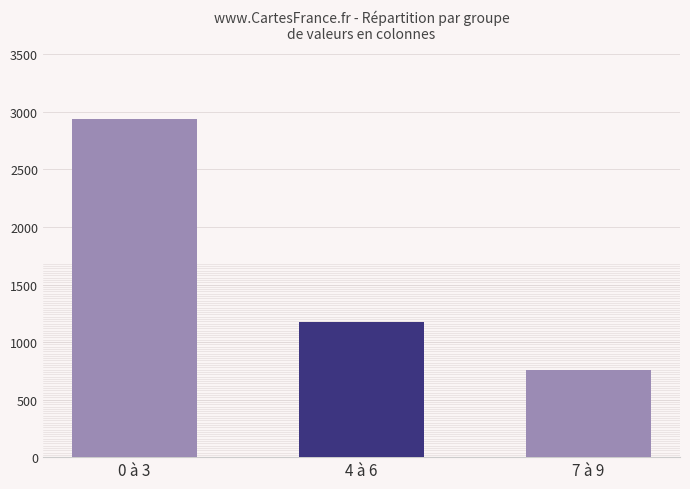

What is the difference between the values at 0 à 3 and 4 à 6?

1759